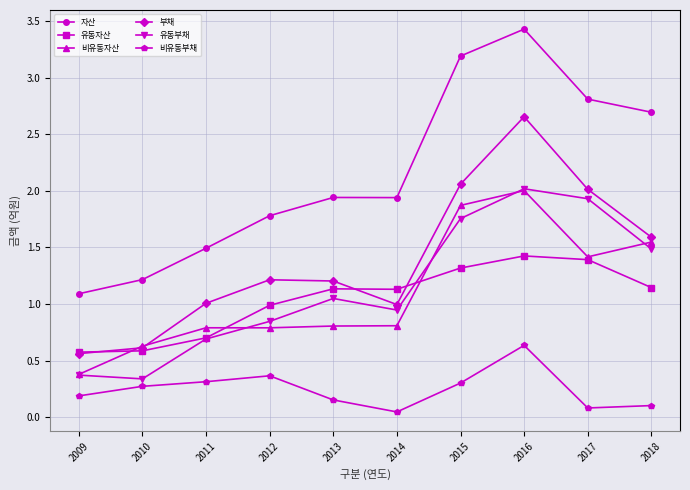

At which label is 비유동부채 closest to 0?

2014